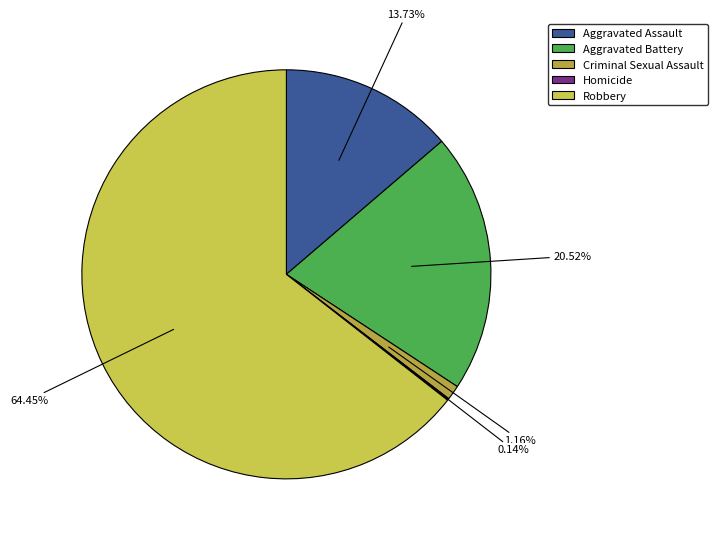

Approximately how many times larger is the value at 64.45% compared to 13.73%?

4.7